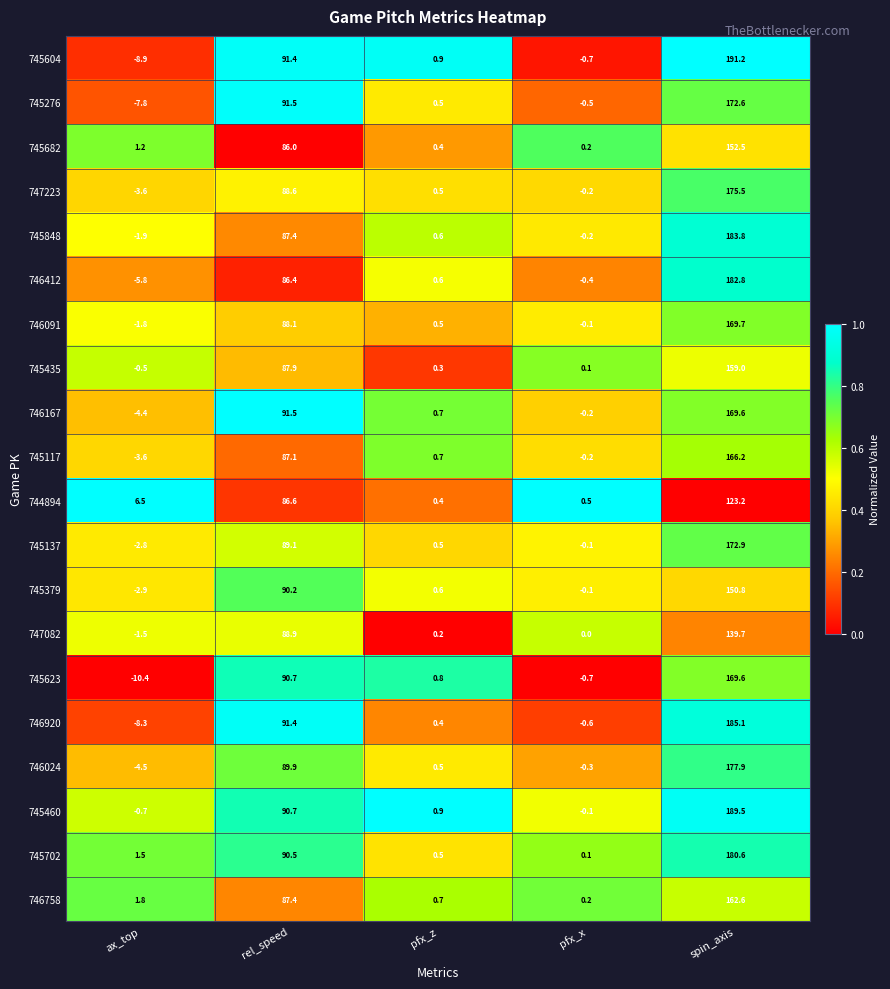

What value does the 745276 series have at pfx_z?

0.5